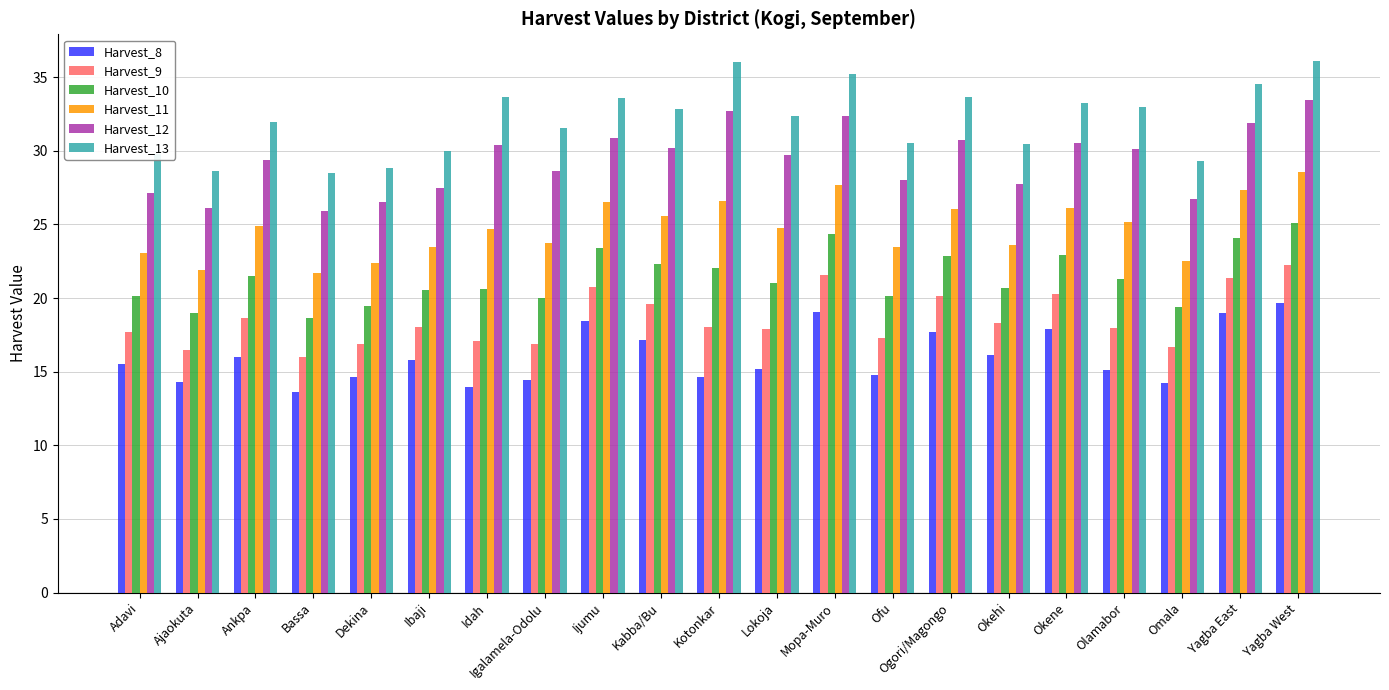

What is the value of the Harvest_8 bar at the 15th from the left?

17.7